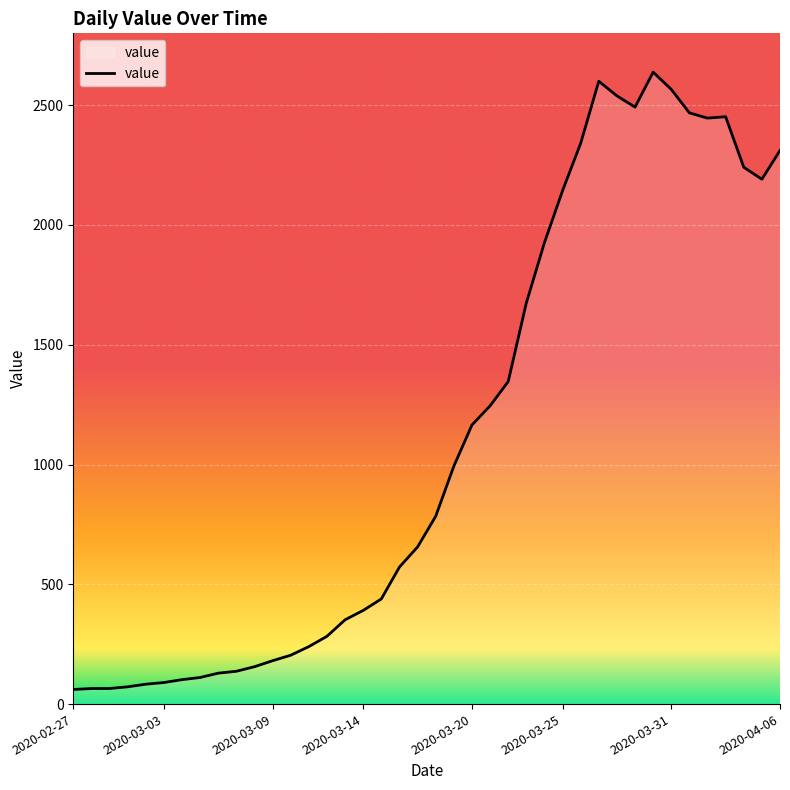

What is the maximum value shown in the chart?

2638